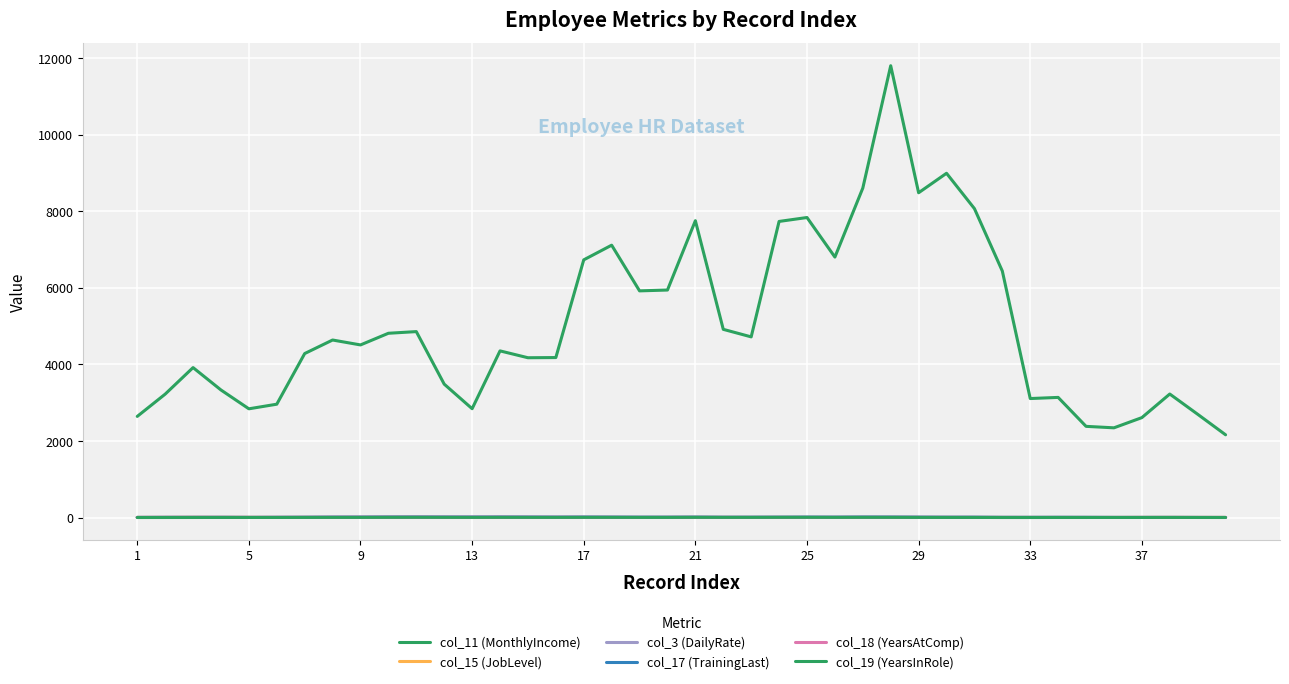

Does the chart have visible grid lines?

Yes